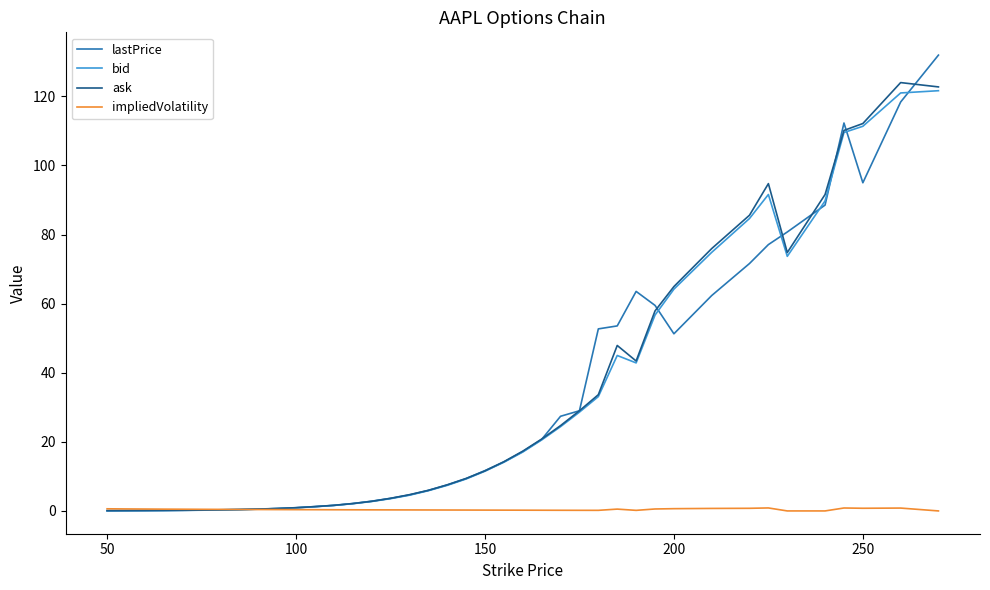

How many lines are shown in the chart?

4